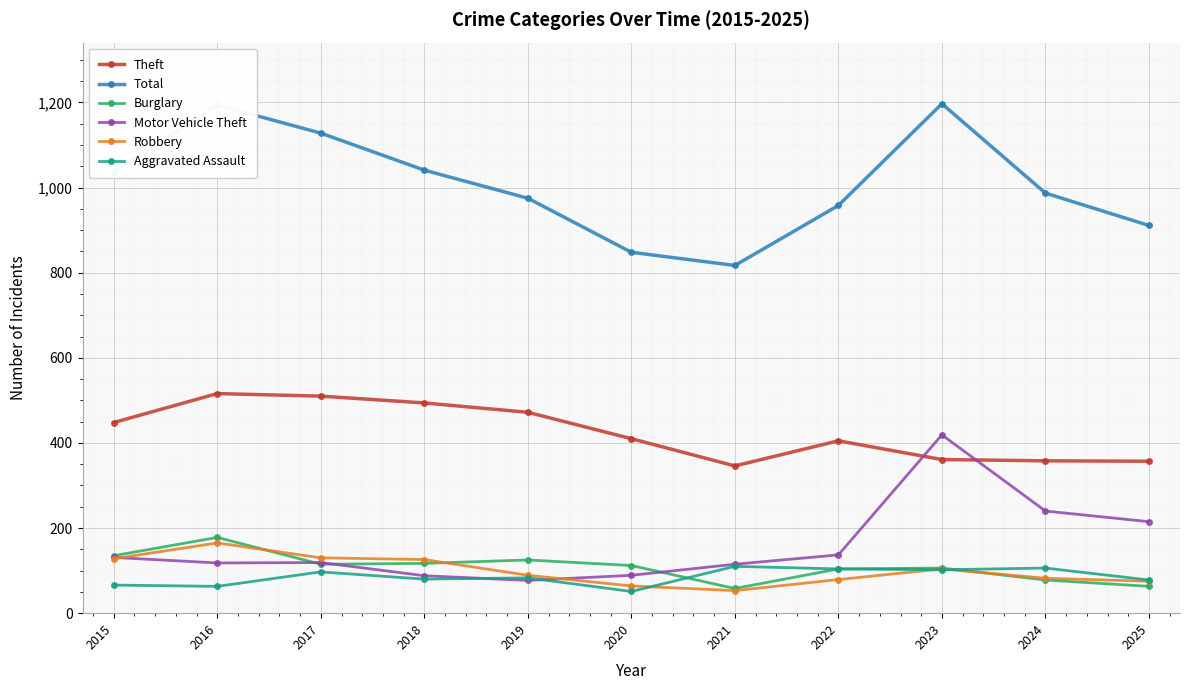

Count the number of categories in the chart.

11